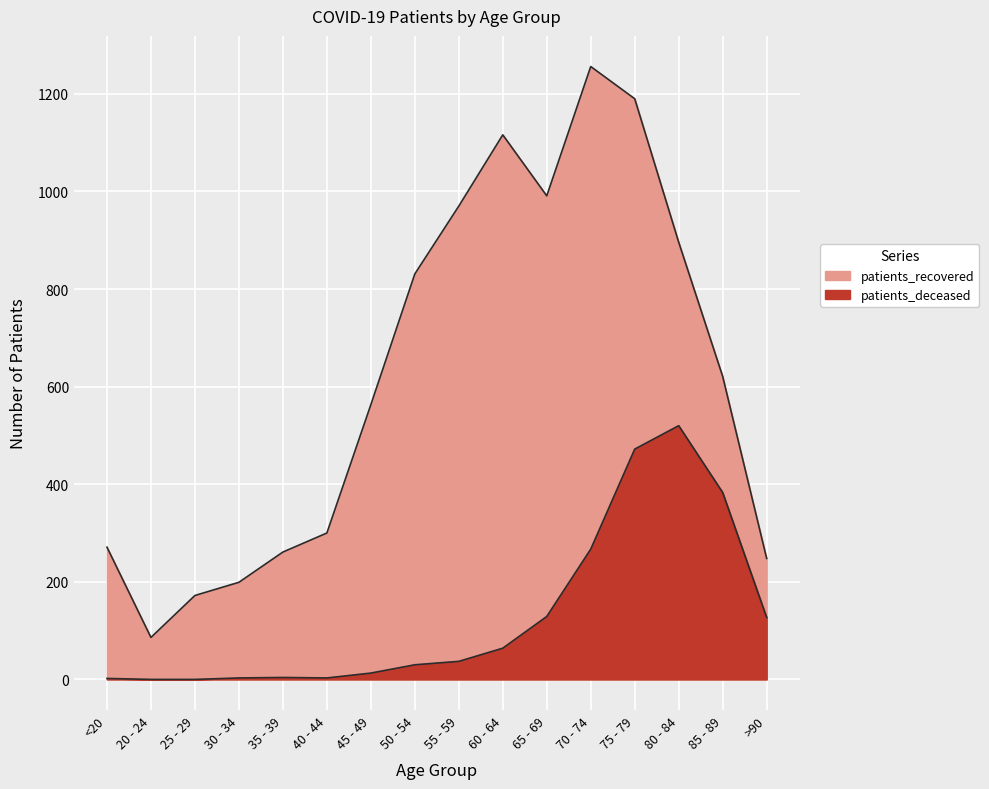

What is the total value across all series at 60 - 64?

1180